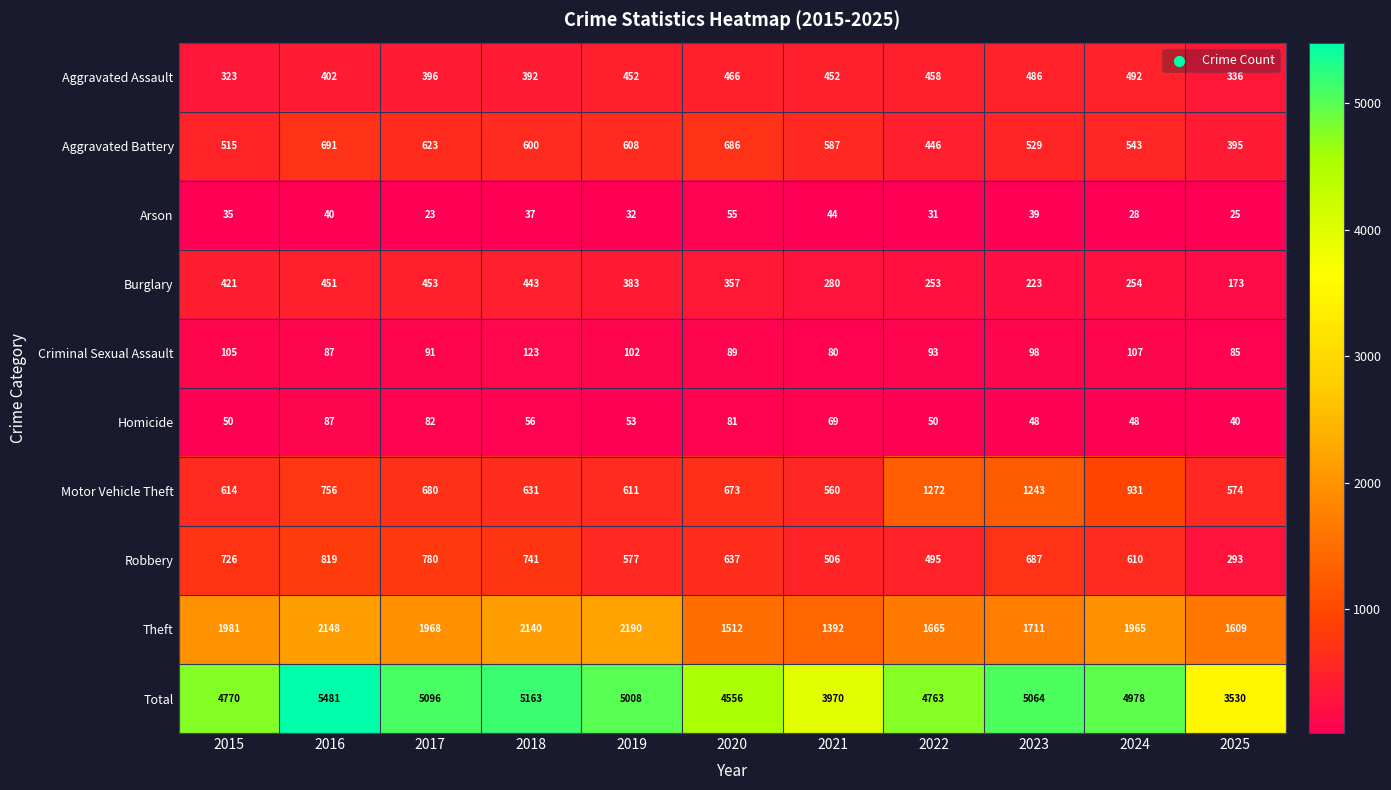

Is it true that Aggravated Assault equals 149 at 2018?

False